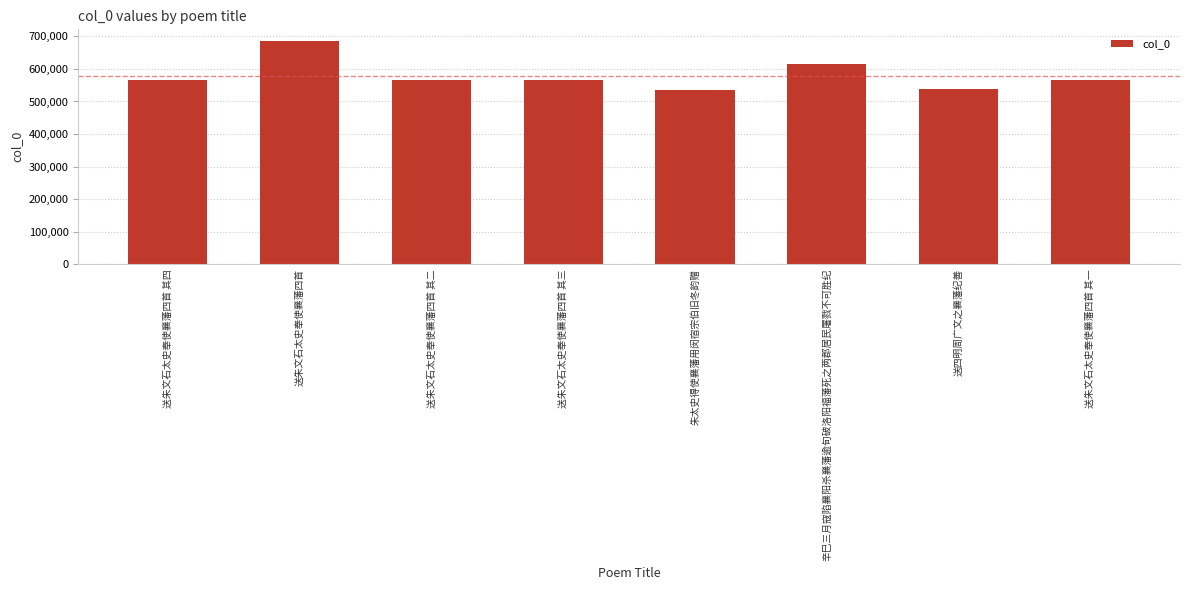

What is the label of the 3rd bar from the left?

送朱文石太史奉使襄藩四首 其二